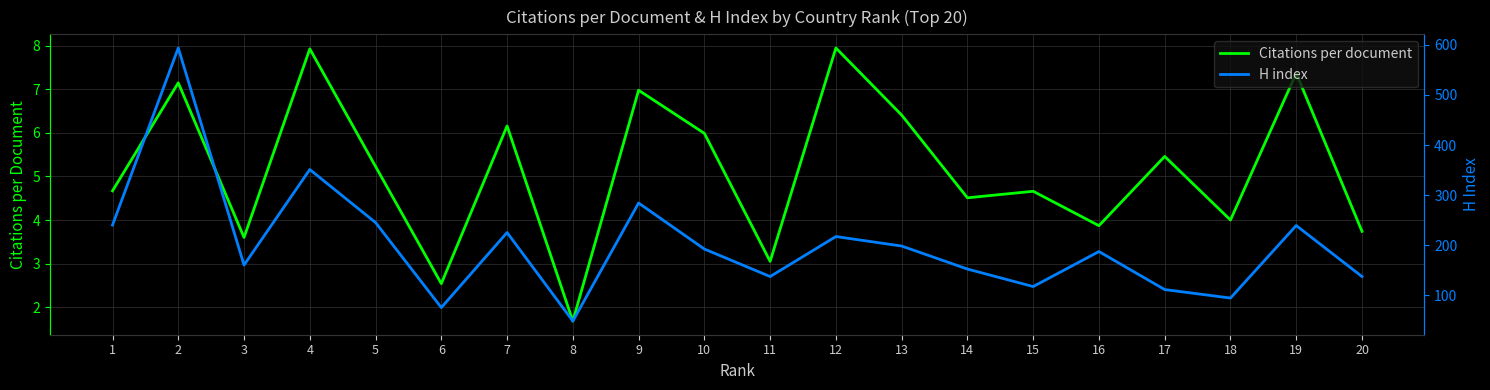

True or false: Citations per document and H index cross at least once.

False